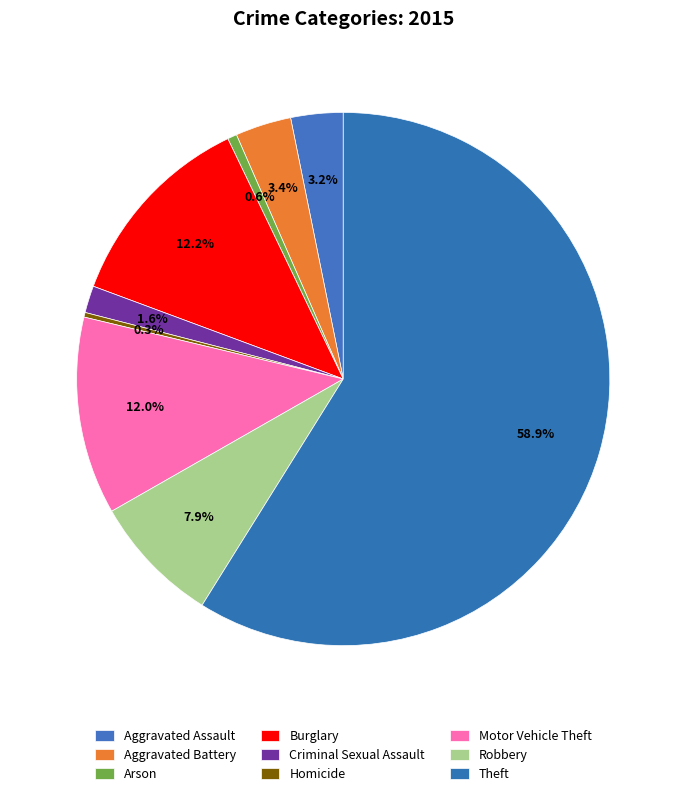

Combined, what portion of the pie is Theft and Motor Vehicle Theft?

70.9%